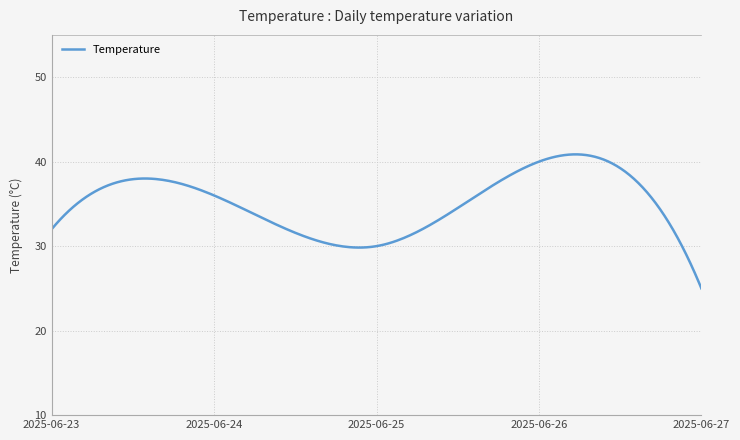

What is the smallest value displayed?

25.0